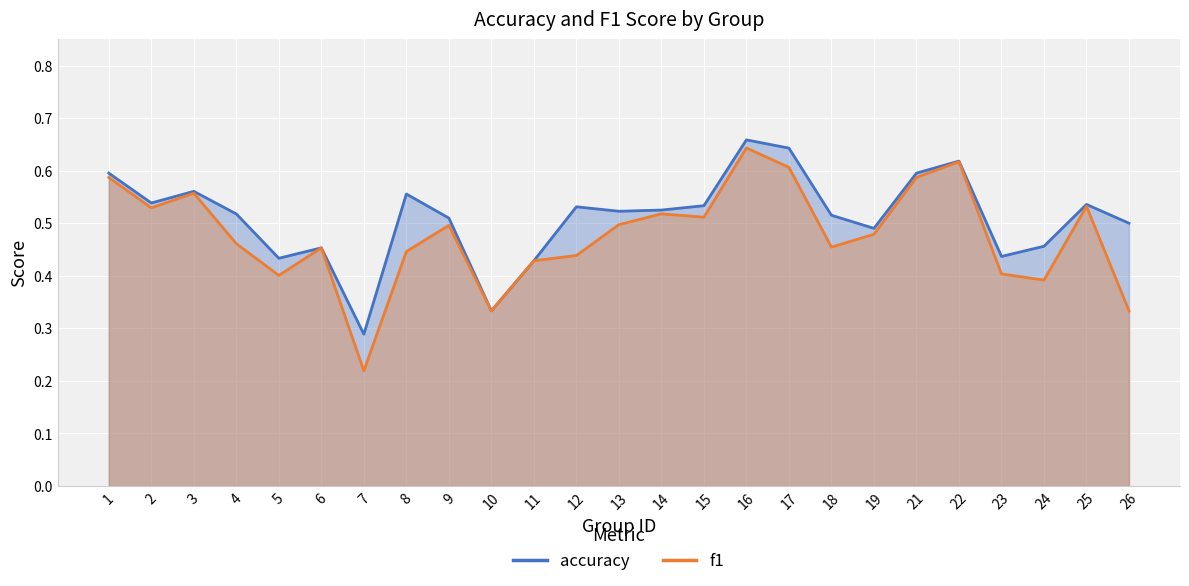

Which series changed the most between 5 and 10?

accuracy